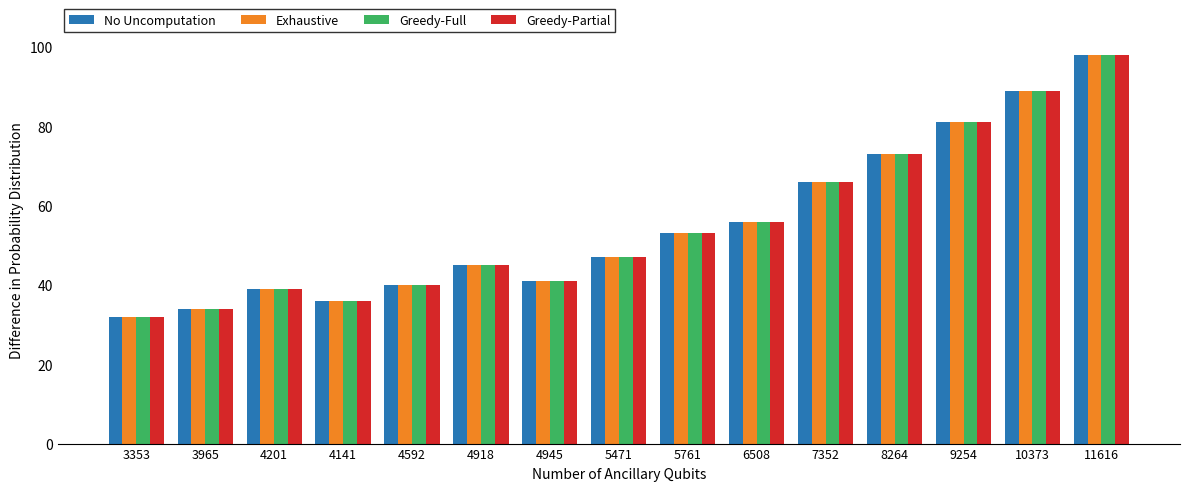

Rank the categories by Exhaustive value from highest to lowest.

11616, 10373, 9254, 8264, 7352, 6508, 5761, 5471, 4918, 4945, 4592, 4201, 4141, 3965, 3353